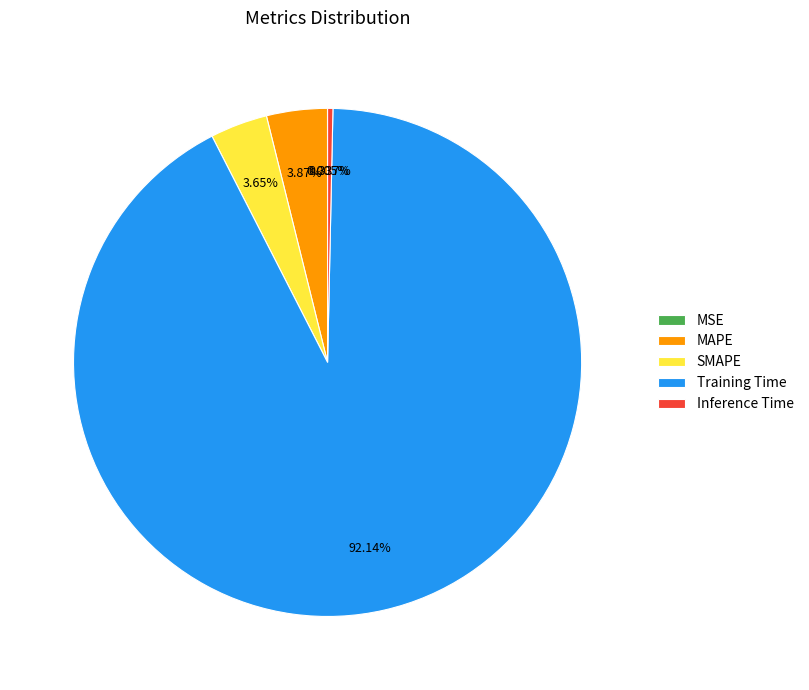

Between MAPE and Training Time, which is larger?

Training Time